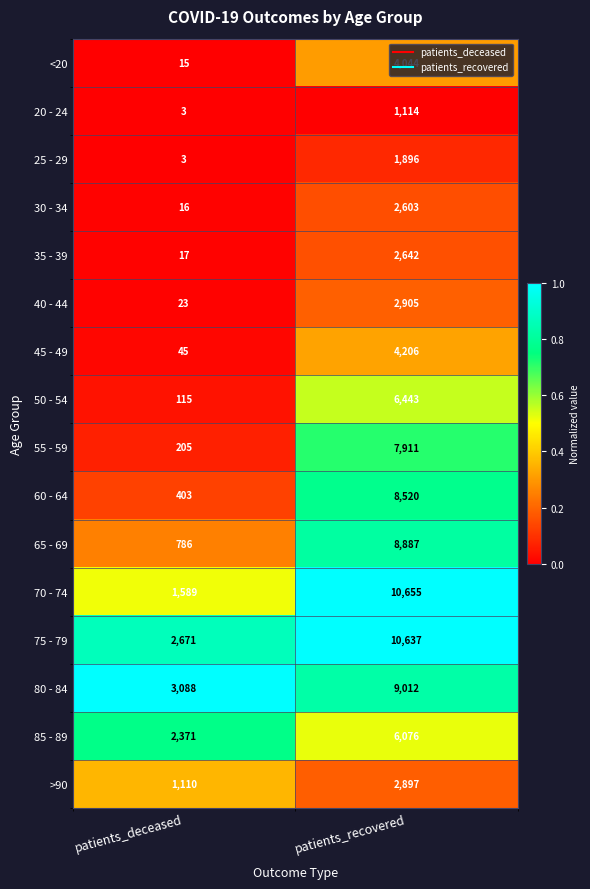

What is the sum of all >90 values?

4007